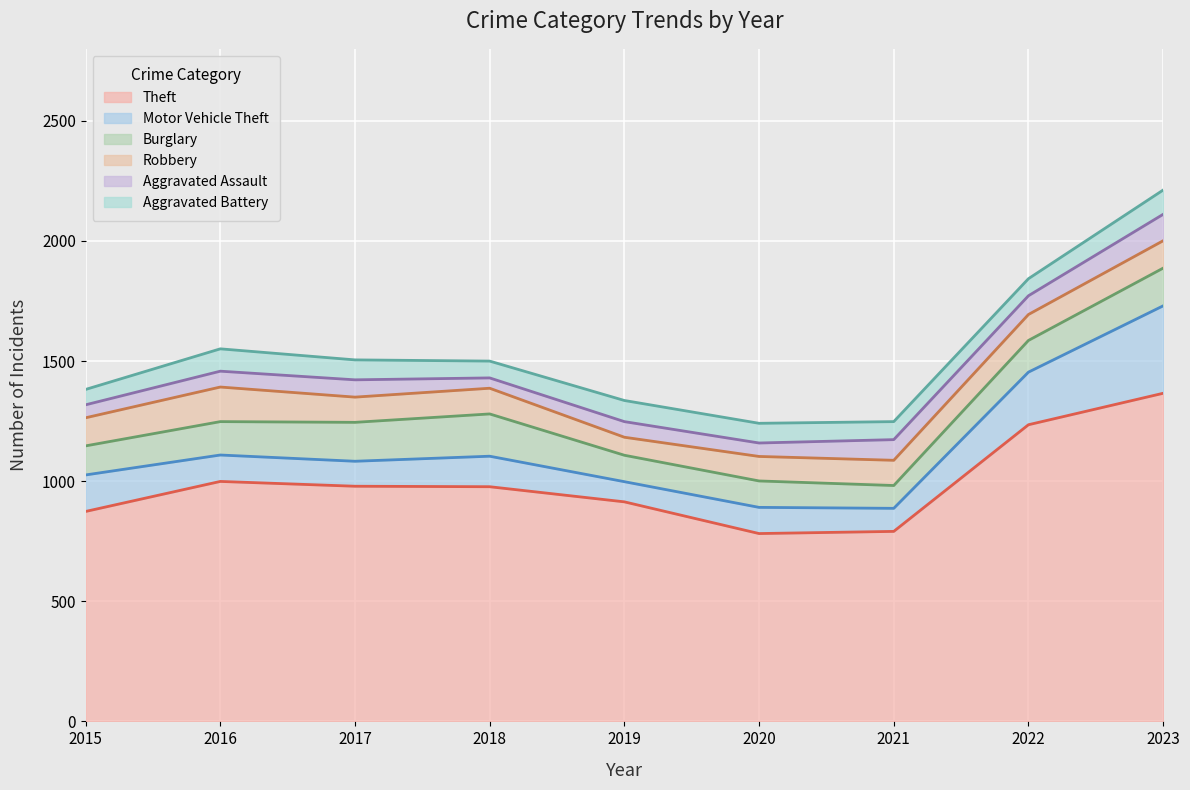

At which label does Aggravated Assault first exceed 66?

2017